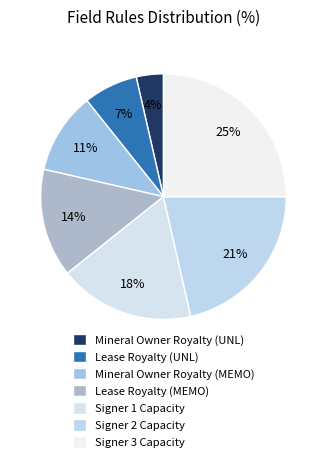

How many slices are in this pie chart?

7